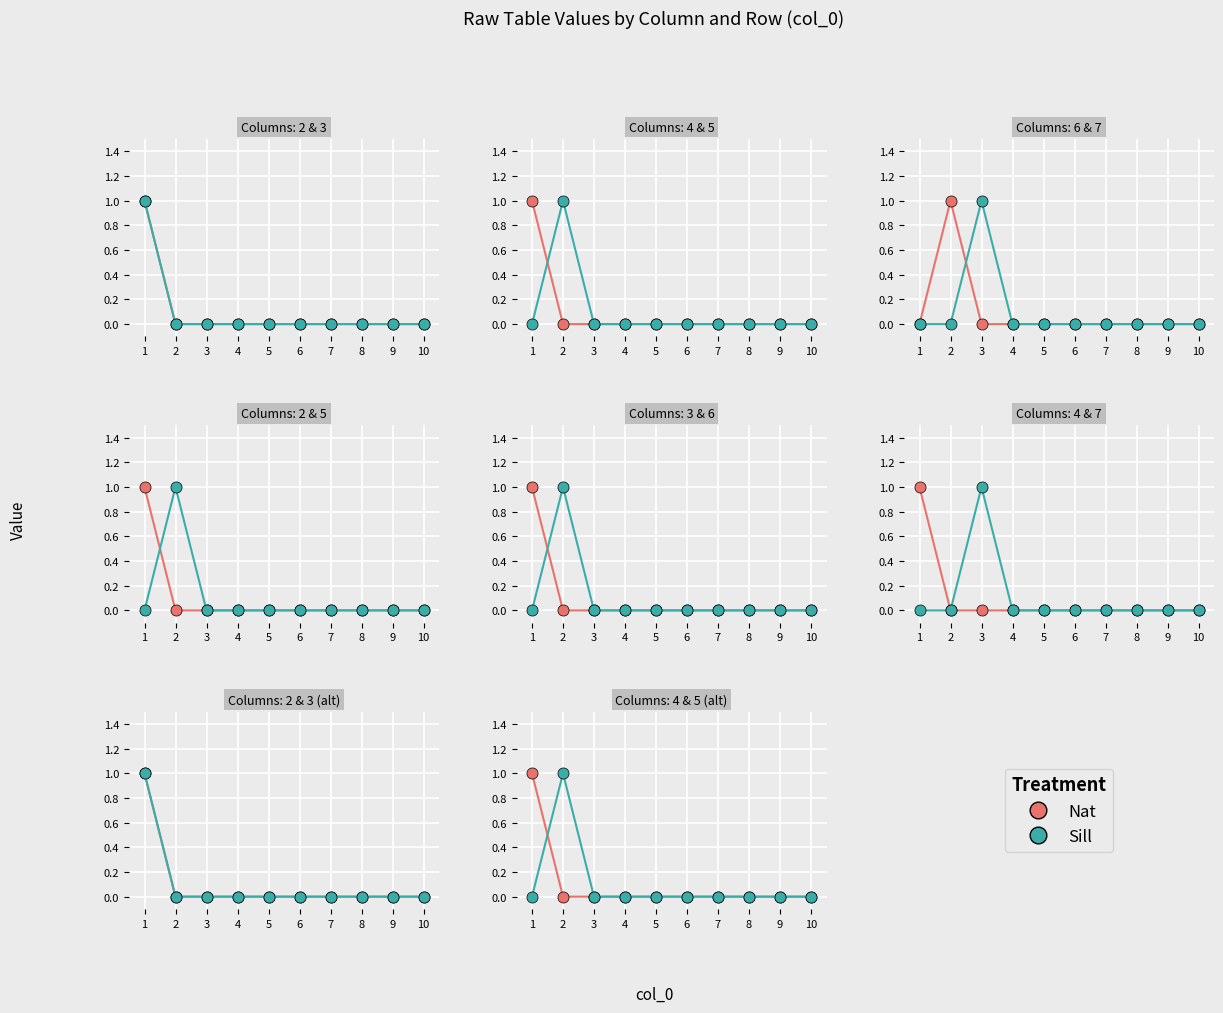

Between 8 and 7, which is larger?

8